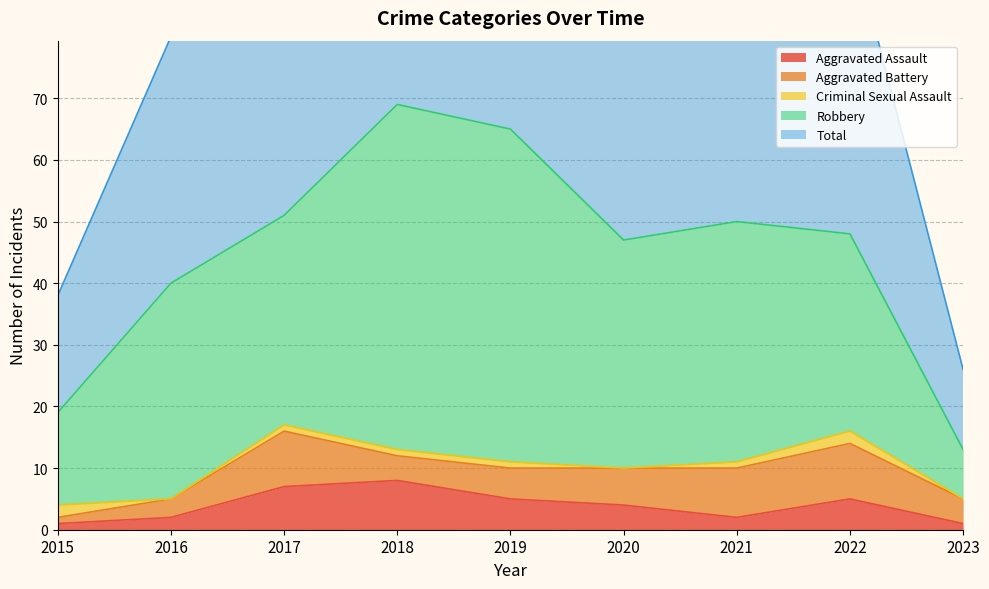

What is the approximate value of Total at 2018, to the nearest 10?

70